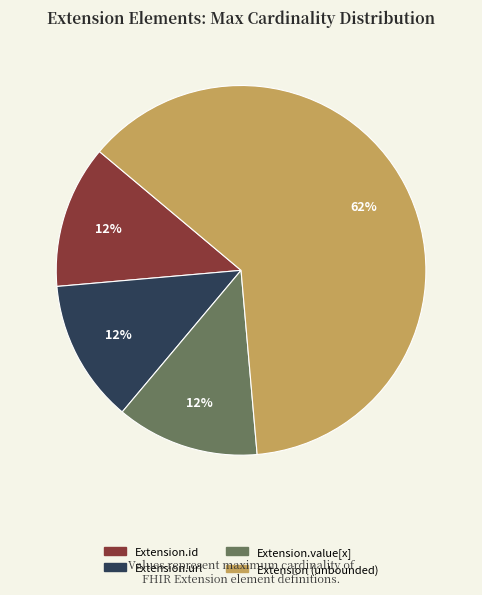

To the nearest percent, what is the average slice percentage?

25%